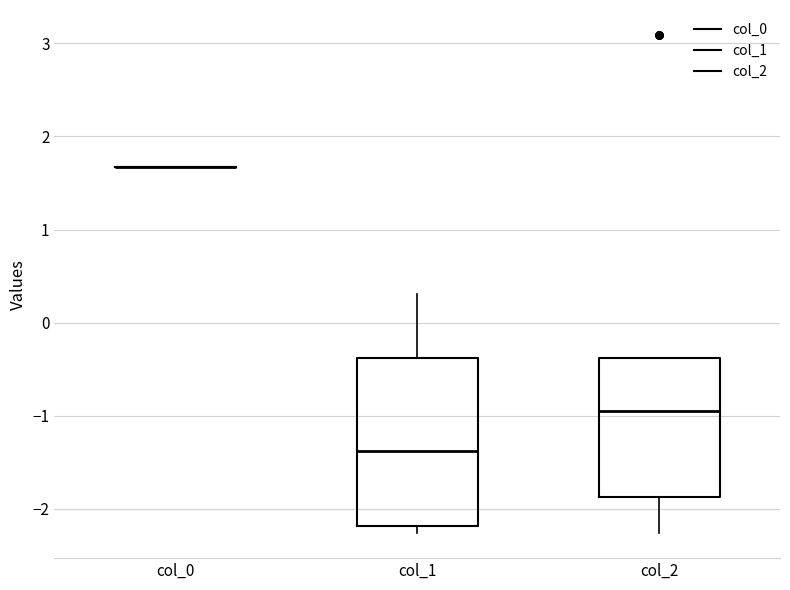

Comparing the boxes themselves (not the whiskers), which one is the tallest?

col_1